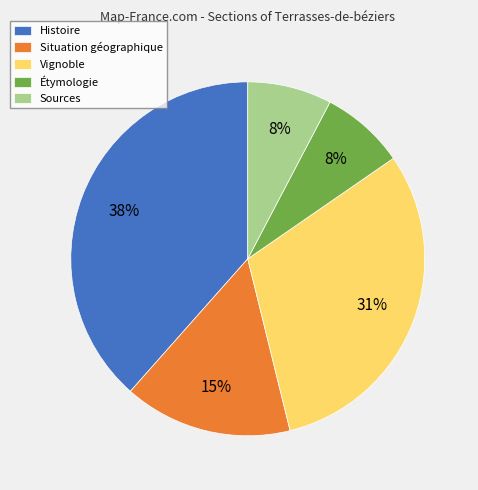

Which category has the biggest portion of the pie?

Histoire